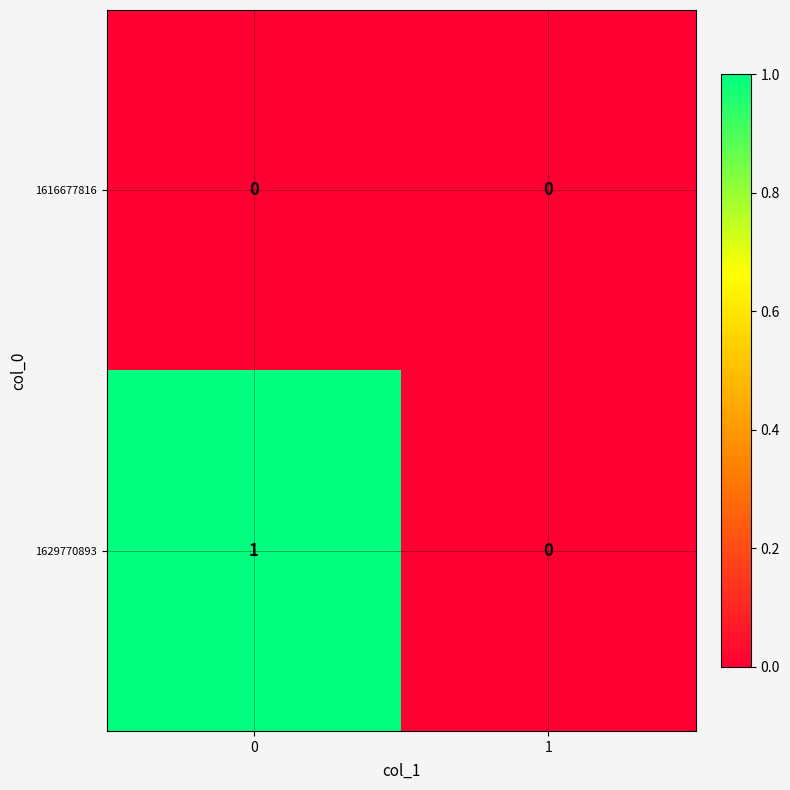

At 0, list the series in order from largest to smallest.

1629770893, 1616677816